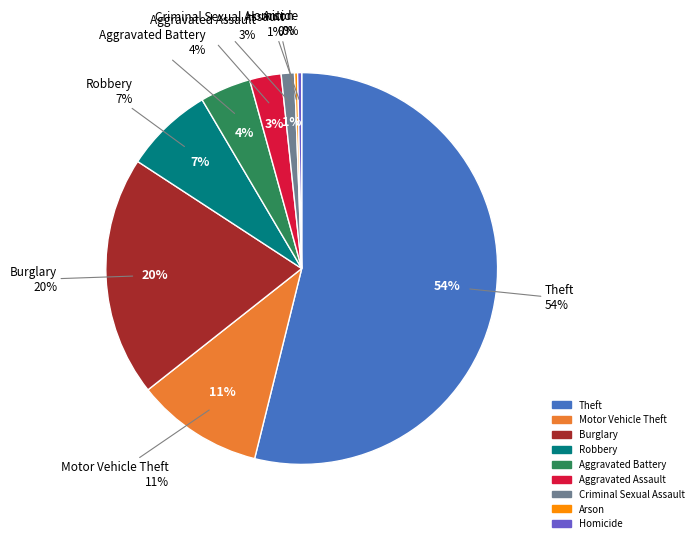

To the nearest percent, what percentage of the pie is Aggravated Battery?

4%